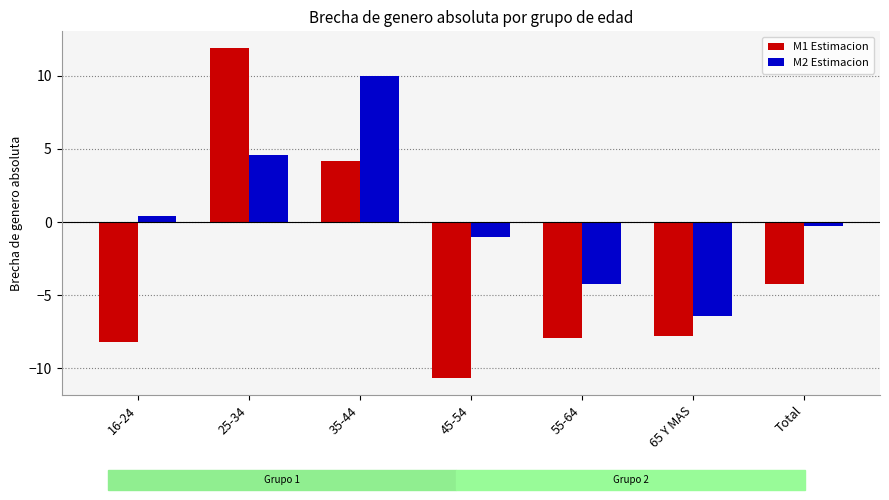

Which category has the lowest value across all series?

45-54